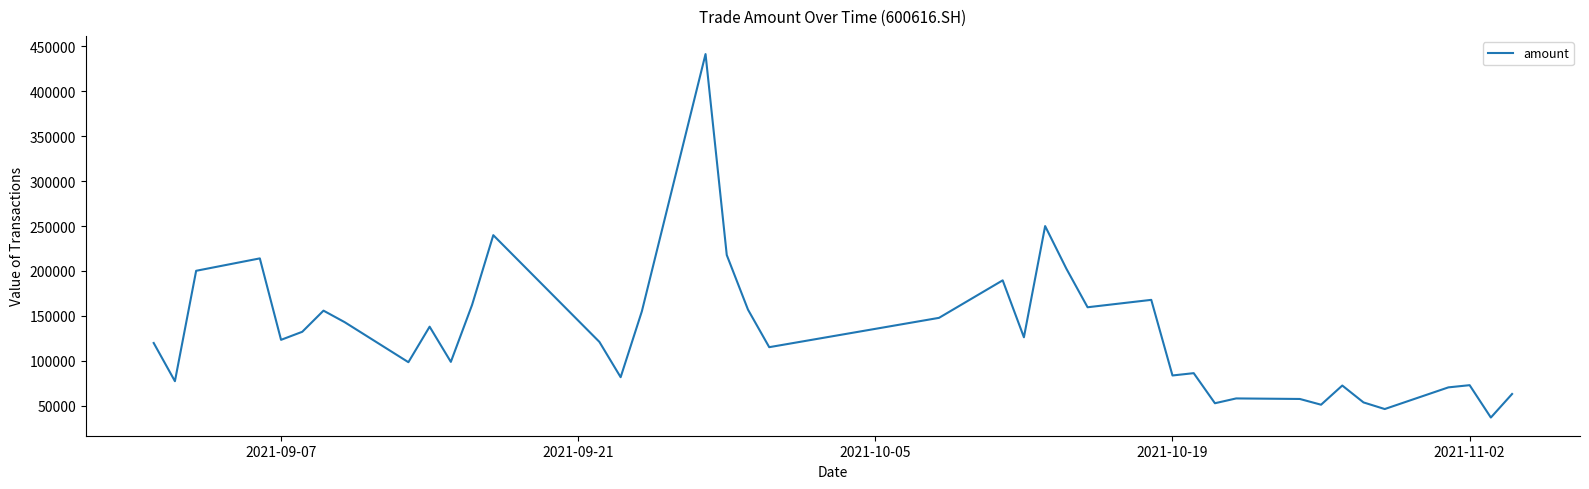

What is the greatest value displayed?

441424.9